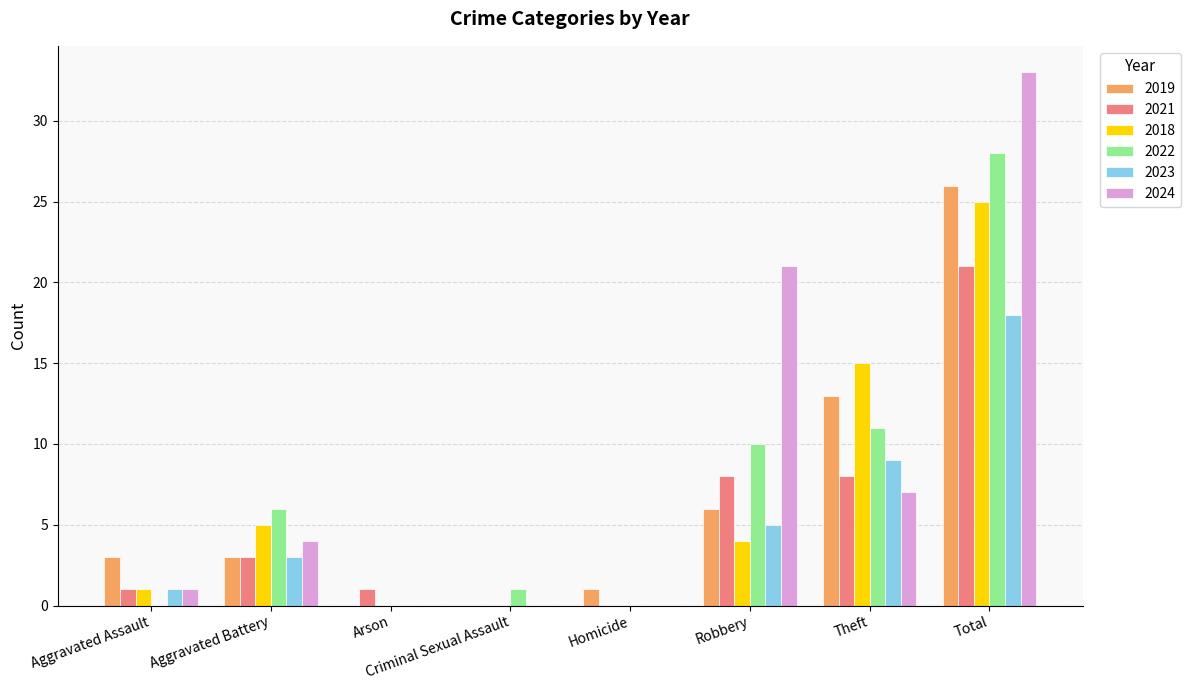

How many data points does each series have?

8